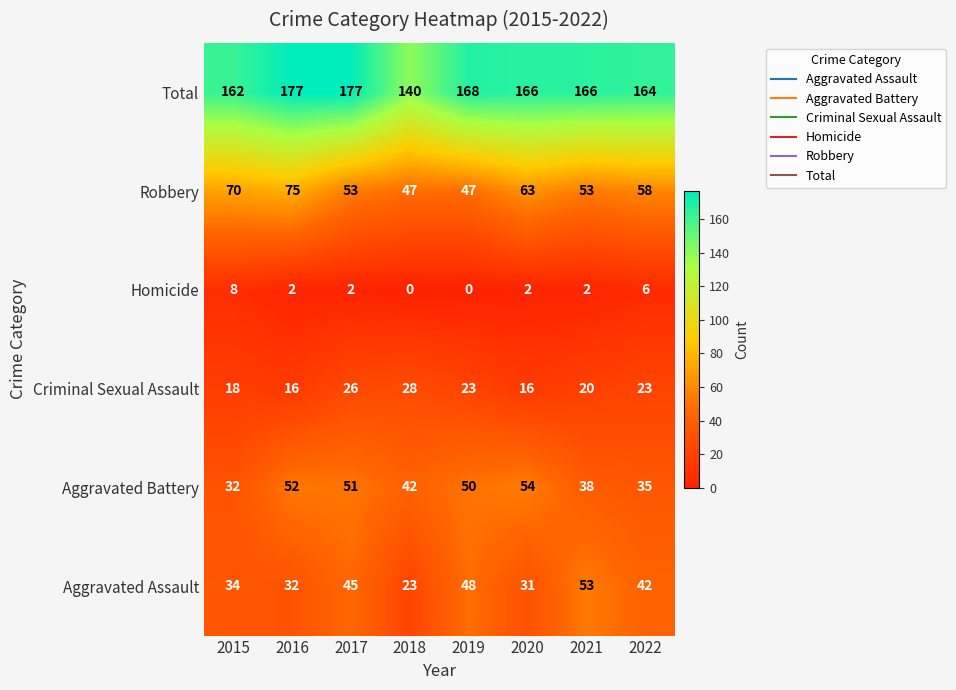

How many Robbery values are between 53 and 70?

5